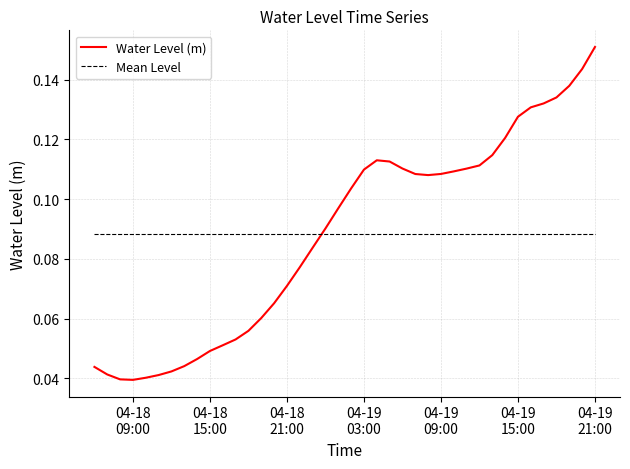

Which series ends up on top after the final intersection of Mean Level and Water Level (m)?

Water Level (m)